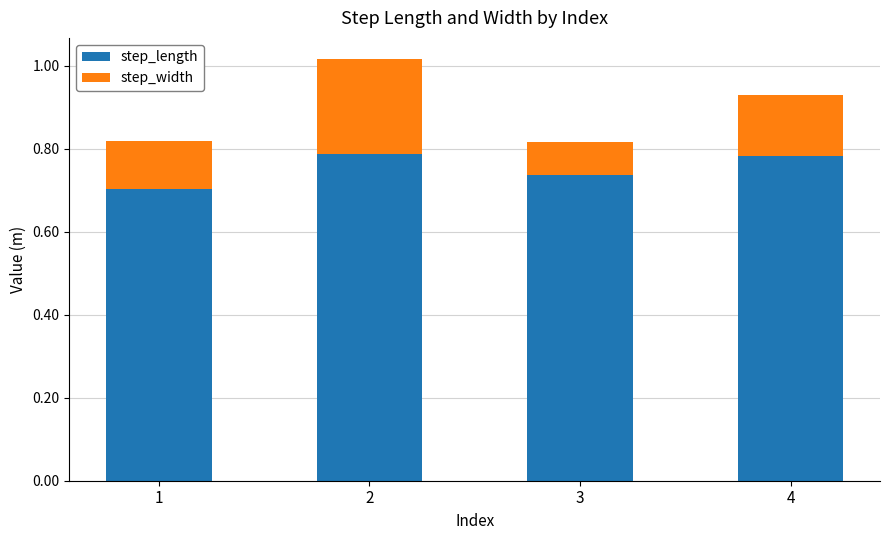

What is the total value across all series at 2?

1.0